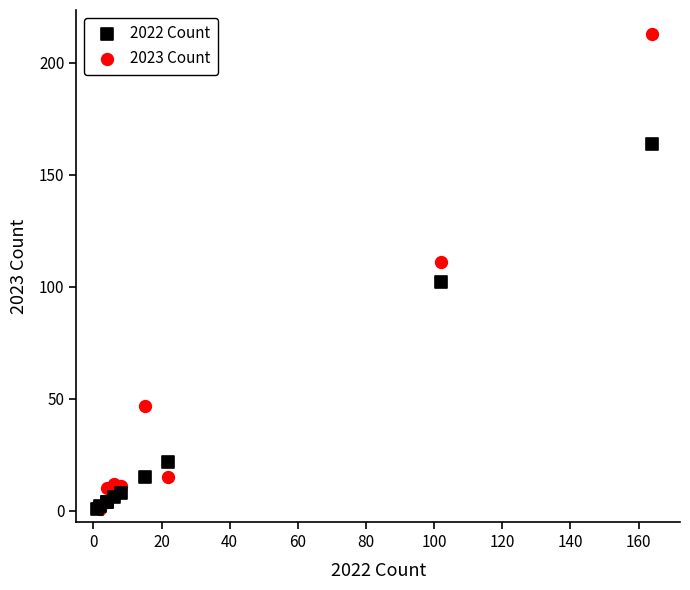

Which series has the widest spread of Y values?

2023 Count